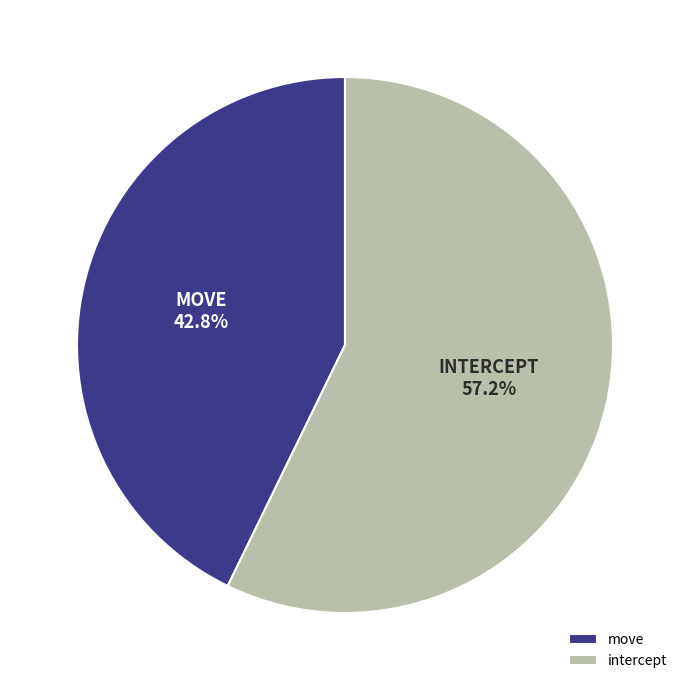

The move slice represents 28% of the pie. True or false?

False